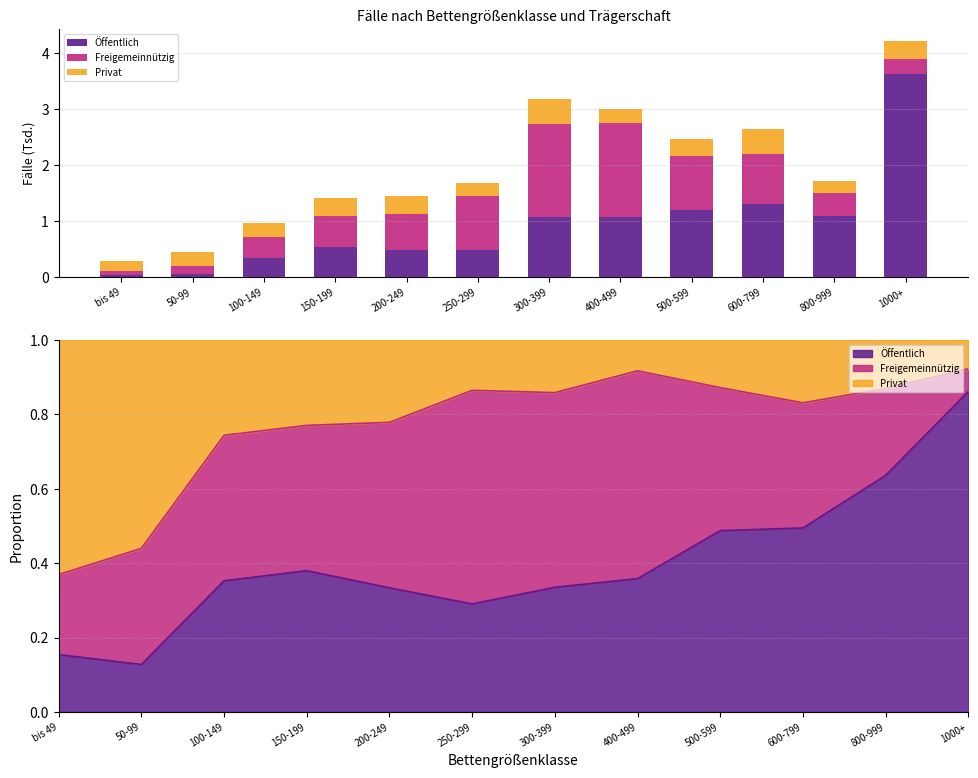

Does the chart contain any negative values?

No